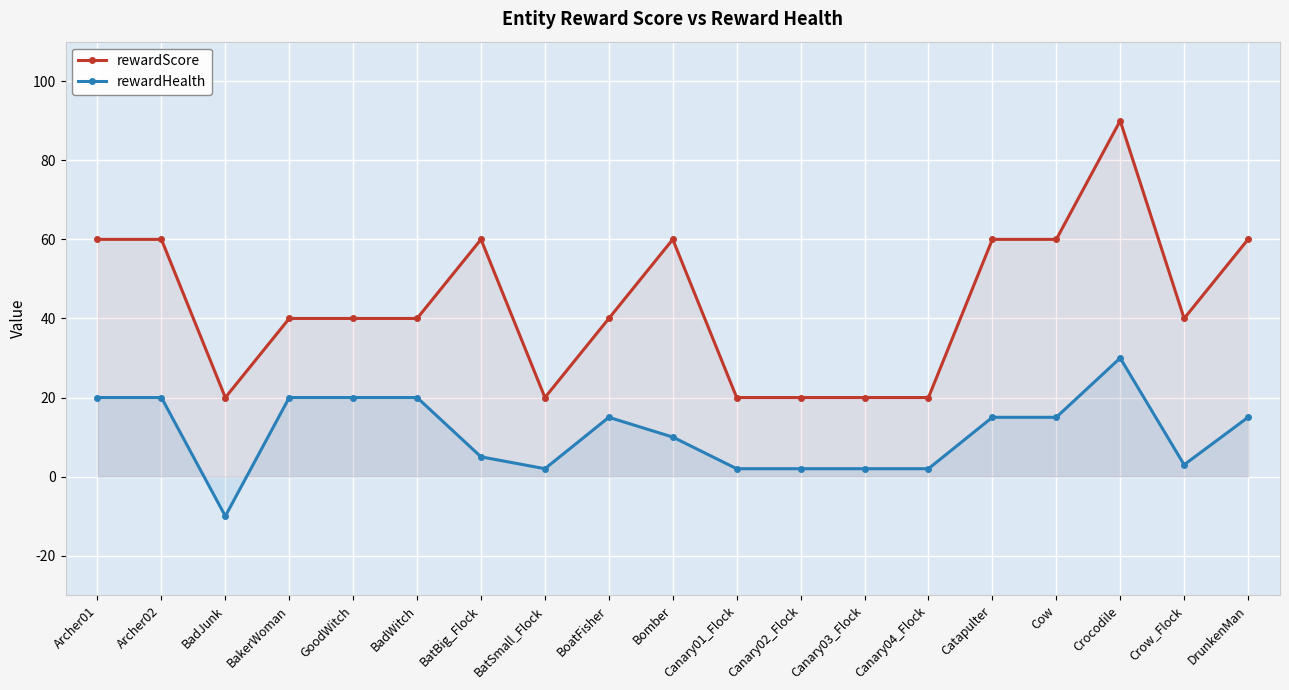

What are all the series names shown in the legend?

rewardScore, rewardHealth